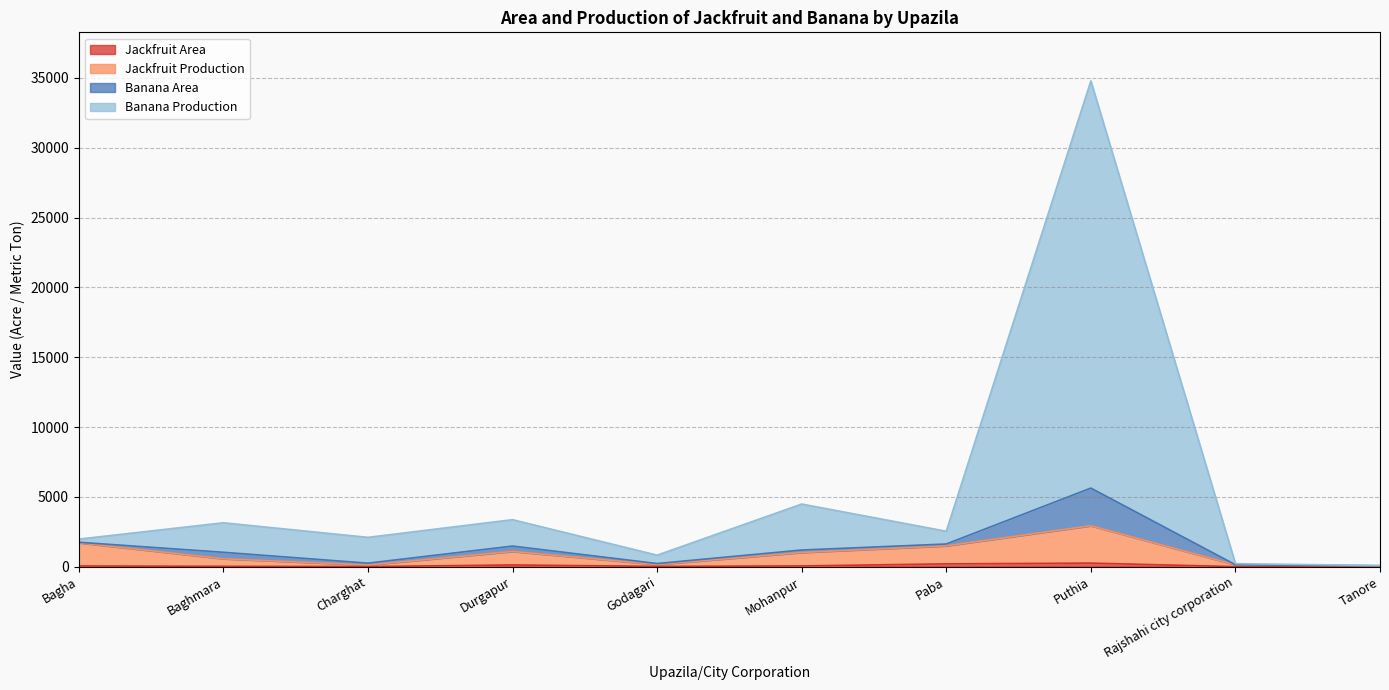

At which category is the sum across all series the highest?

Puthia